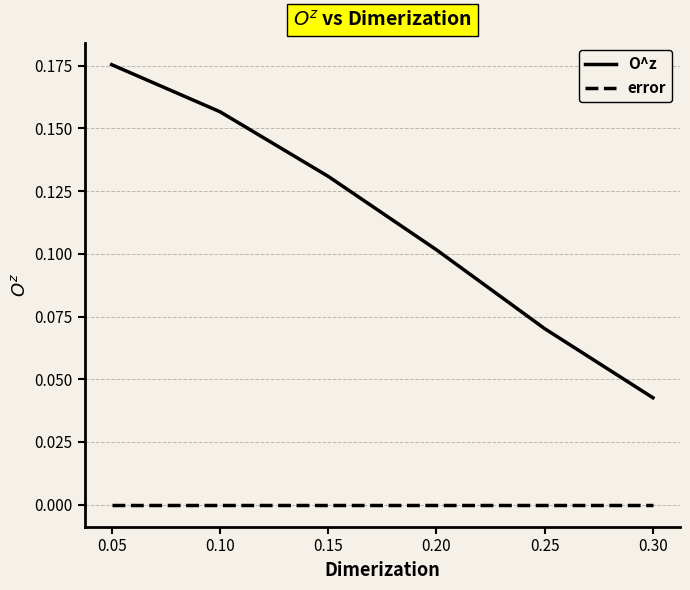

At how many categories does at least one series exceed 0?

6